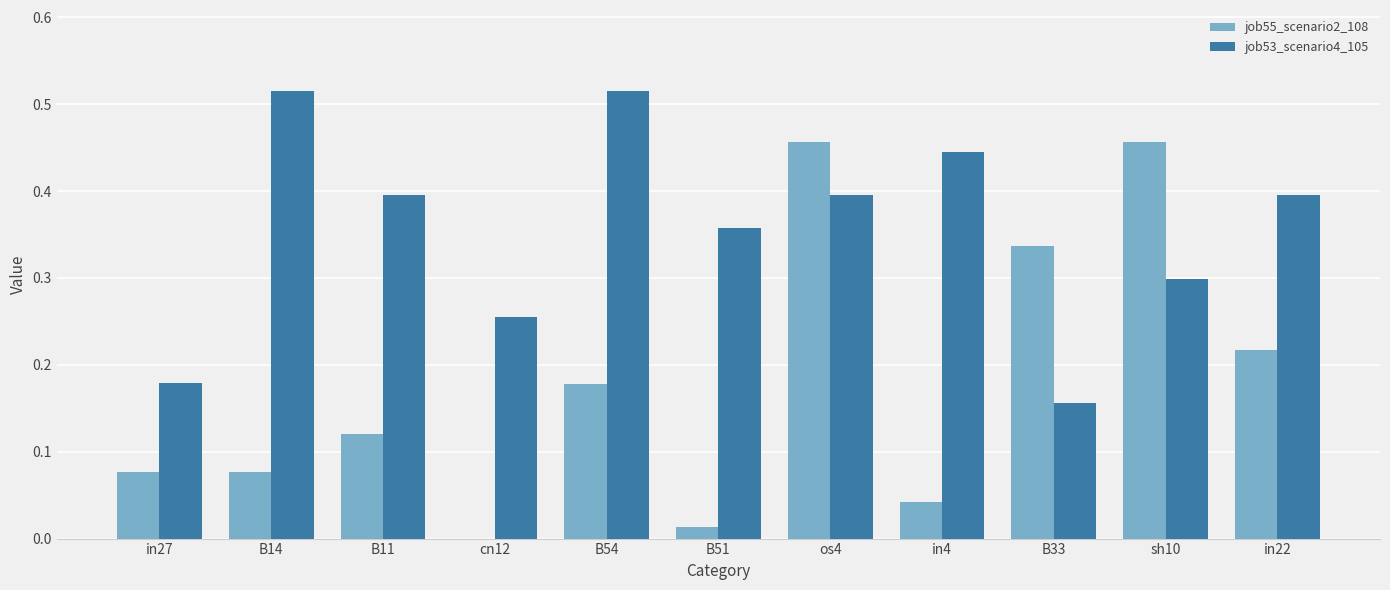

Which series changed the most between B11 and cn12?

job53_scenario4_105